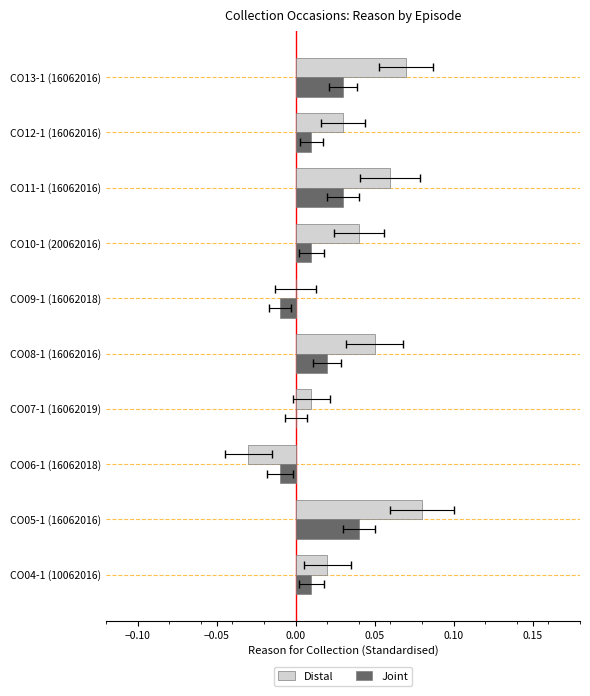

Is the value of Distal at CO09-1 (16062018) greater than the value of Joint at CO12-1 (16062016)?

No